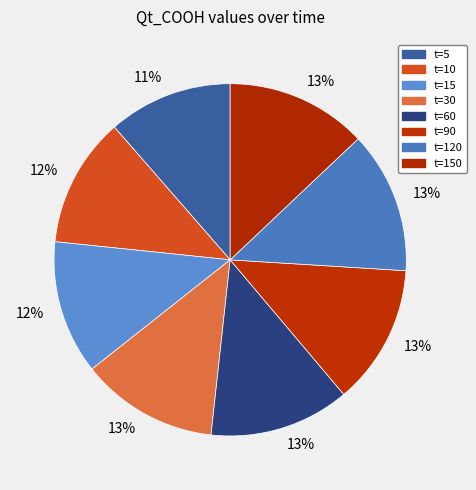

How many segments does this pie chart have?

8